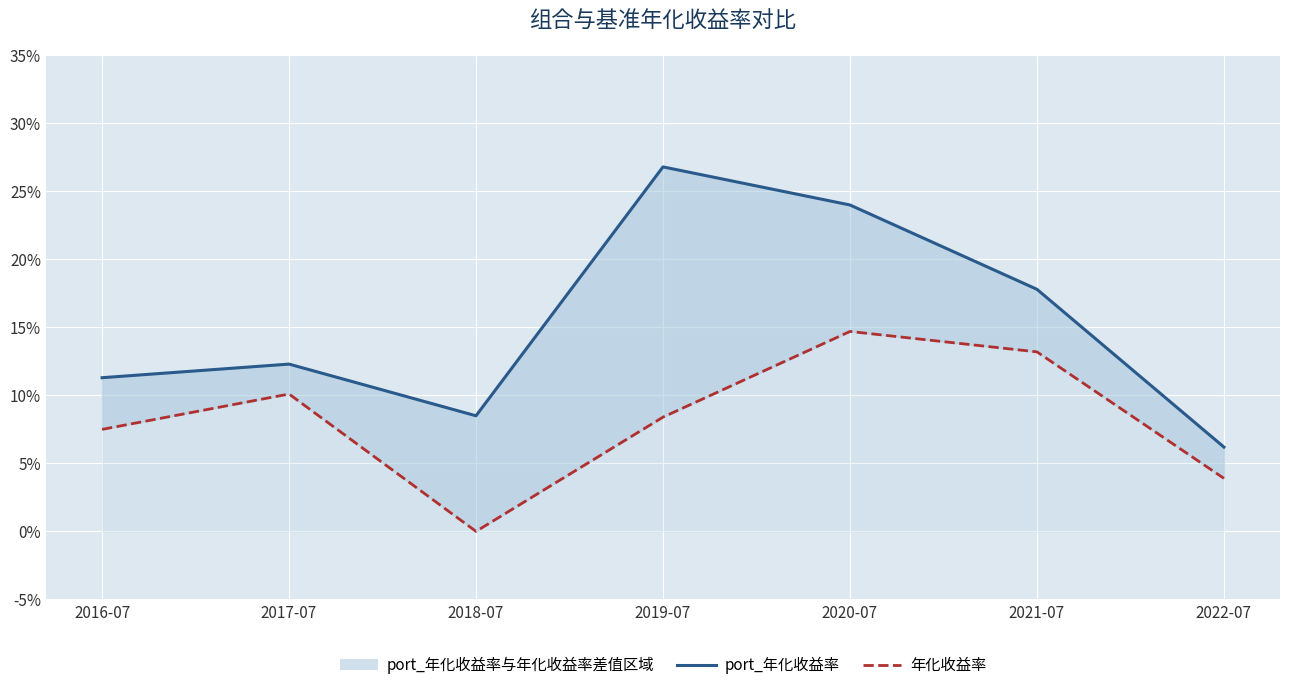

True or false: port_年化收益率 and 年化收益率 intersect in this chart.

False